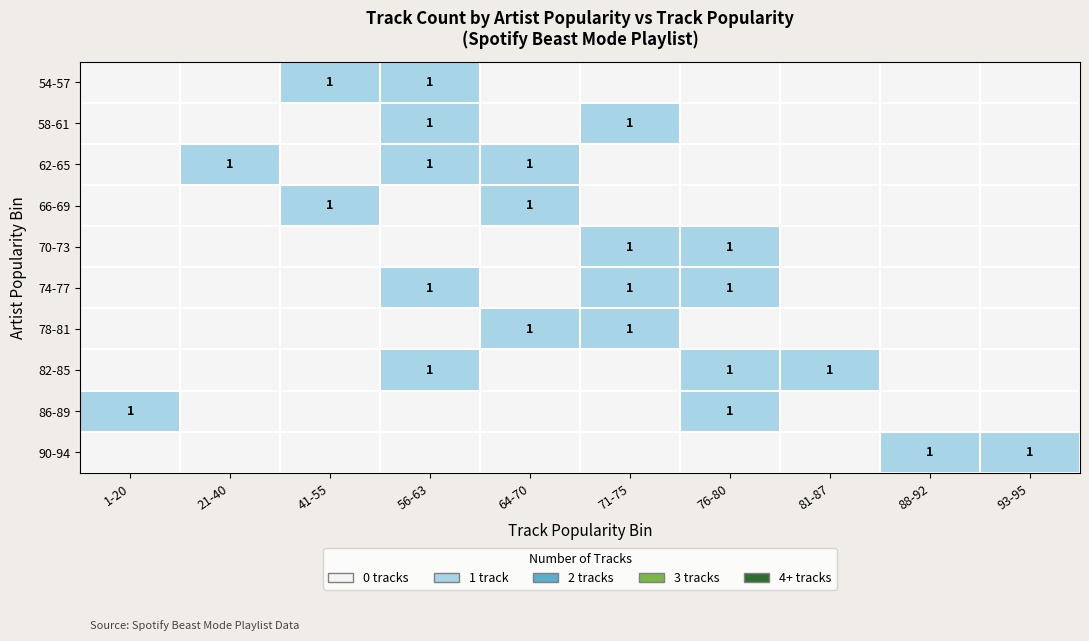

Is it true that 82-85 equals 1 at 81-87?

True